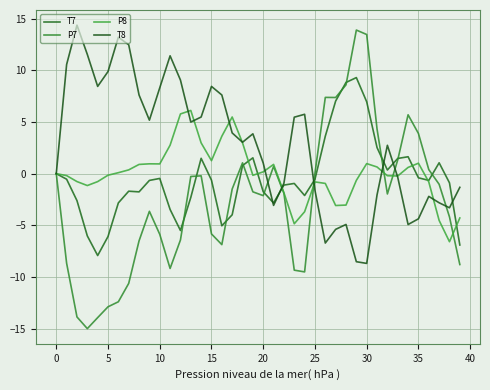

List the series in order of their peak value, highest first.

T8, P7, T7, P8